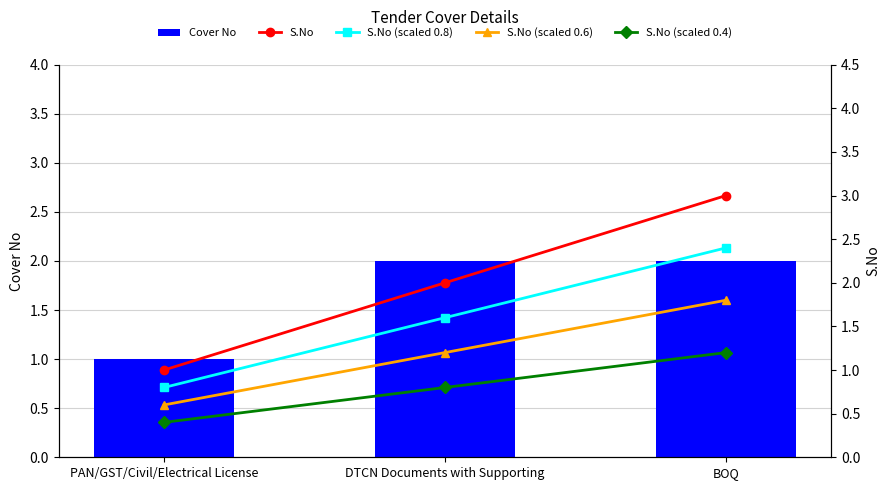

True or false: S.No (scaled 0.4) has a value of 0.7 at PAN/GST/Civil/Electrical License.

False